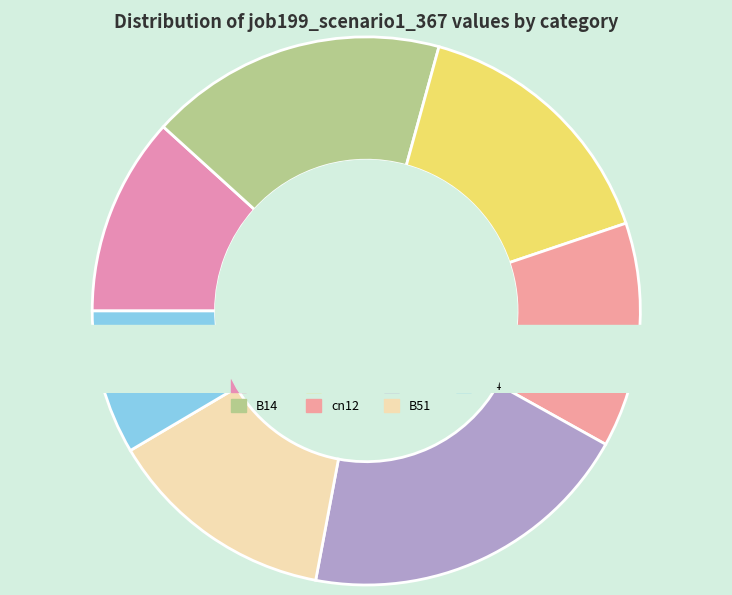

Between B11 and B54, which is larger?

B54